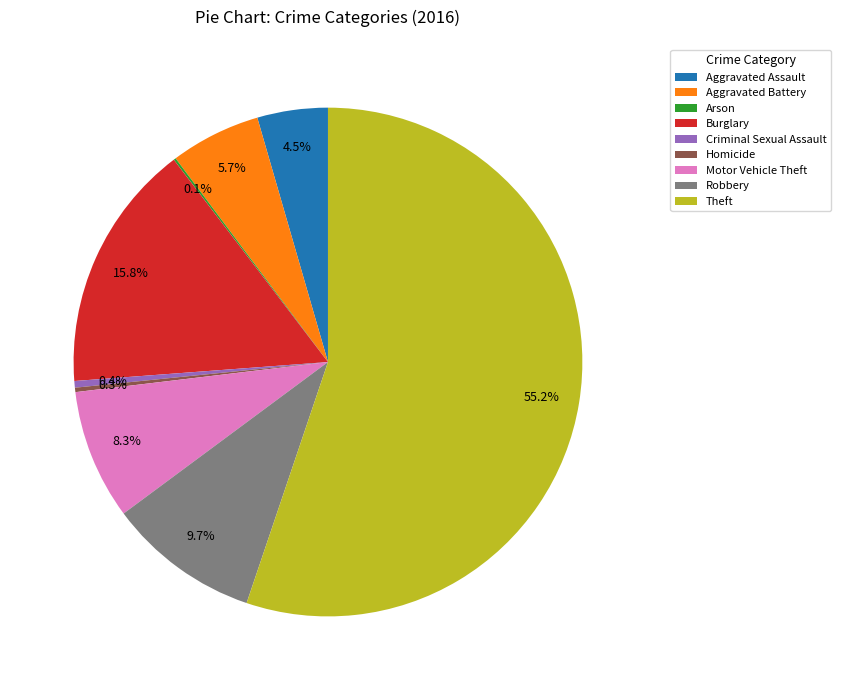

True or false: Motor Vehicle Theft accounts for 22% of the total.

False